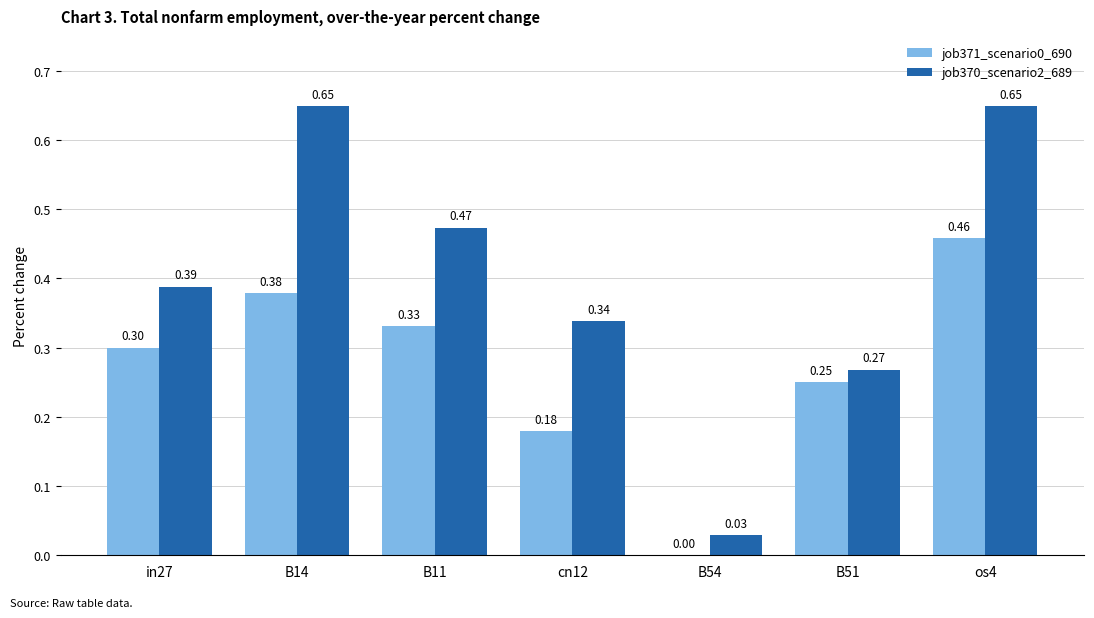

Where is job370_scenario2_689 nearest to the value 0?

B54